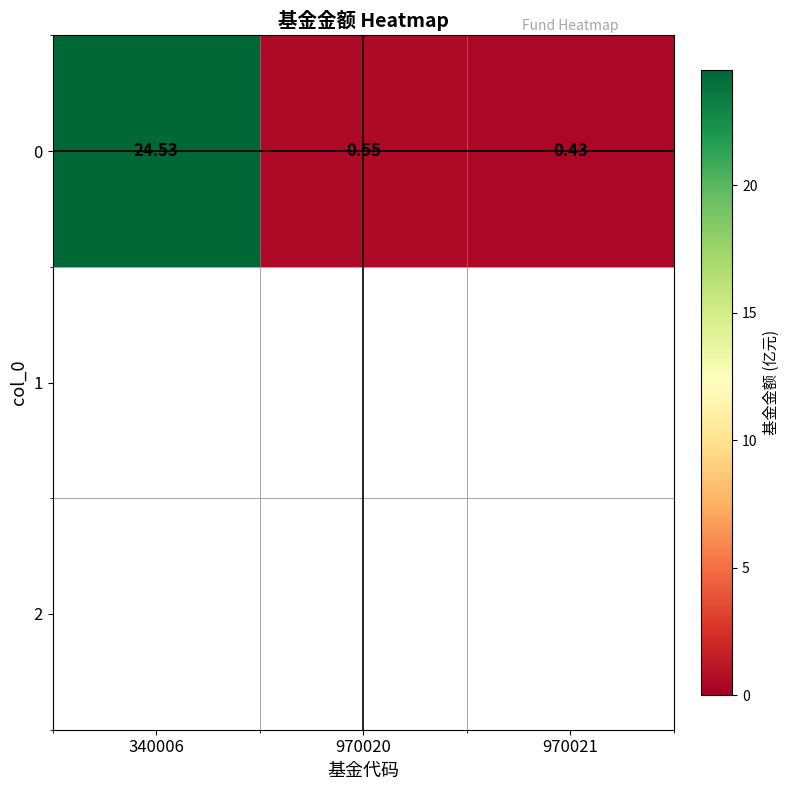

Reading left to right, transcribe all the data shown in this chart.

24.5	0.6	0.4